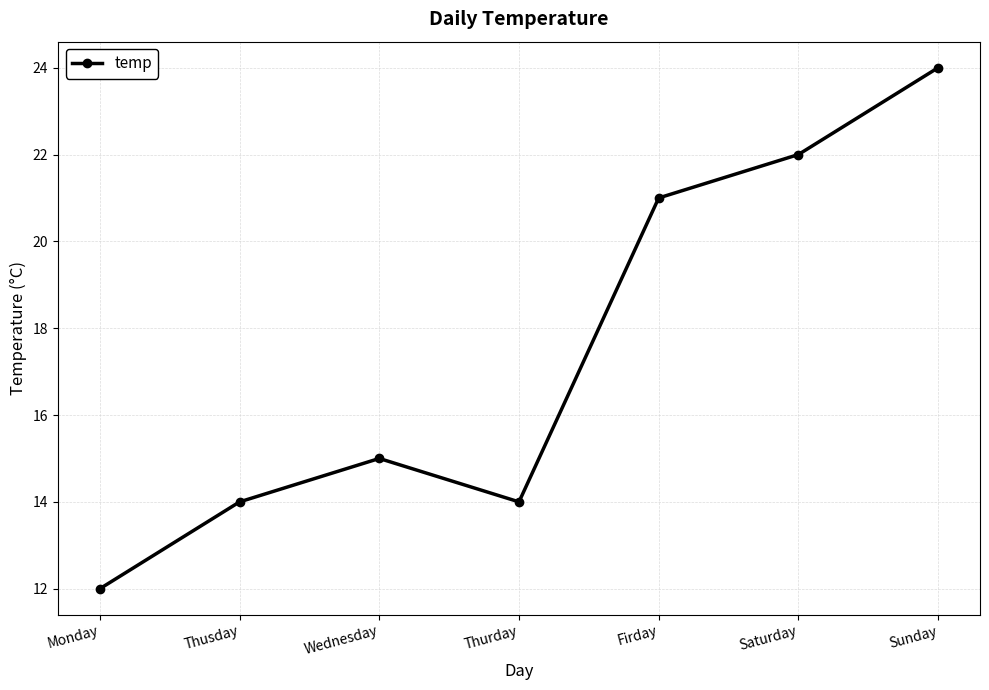

Reading left to right, transcribe all the data shown in this chart.

12	14	15	14	21	22	24